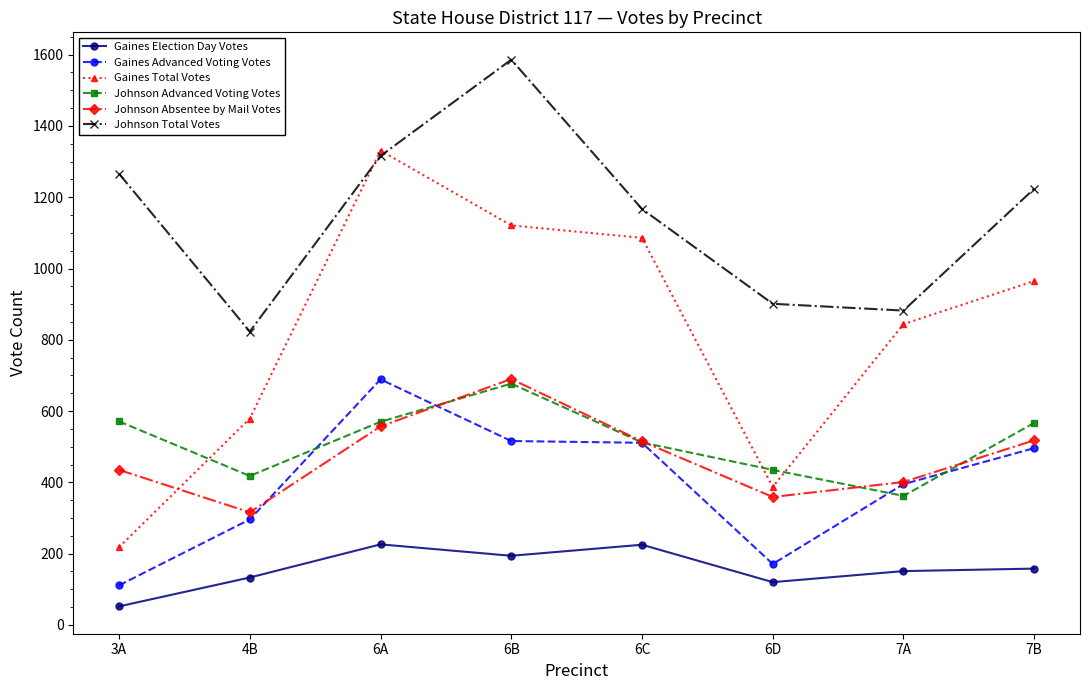

Which series has the largest total across all categories?

Johnson Total Votes